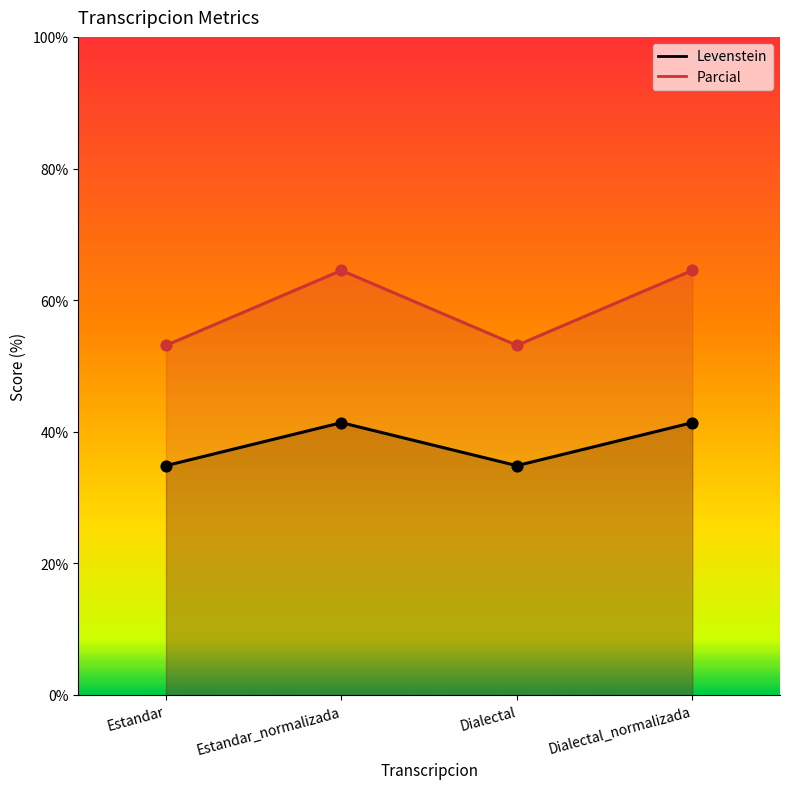

At how many categories does at least one series exceed 48?

4